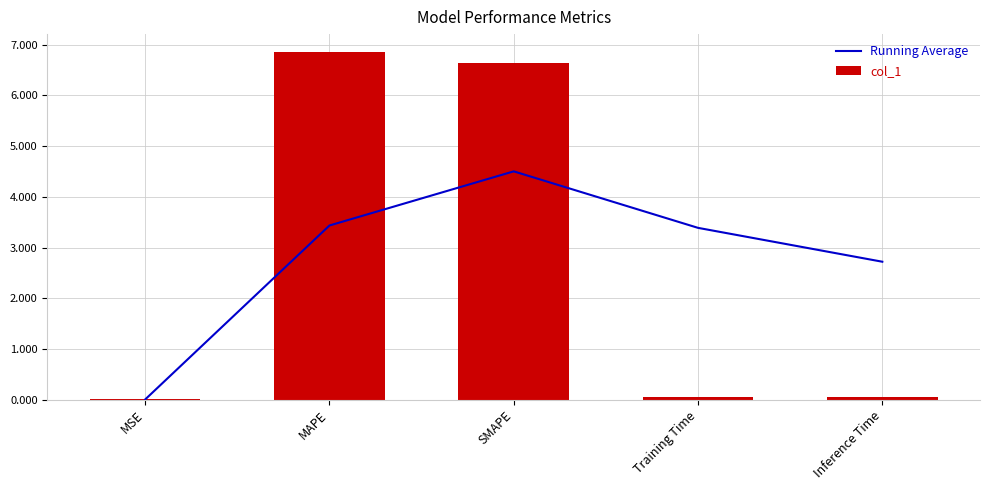

Between MSE and Training Time, which is larger?

Training Time